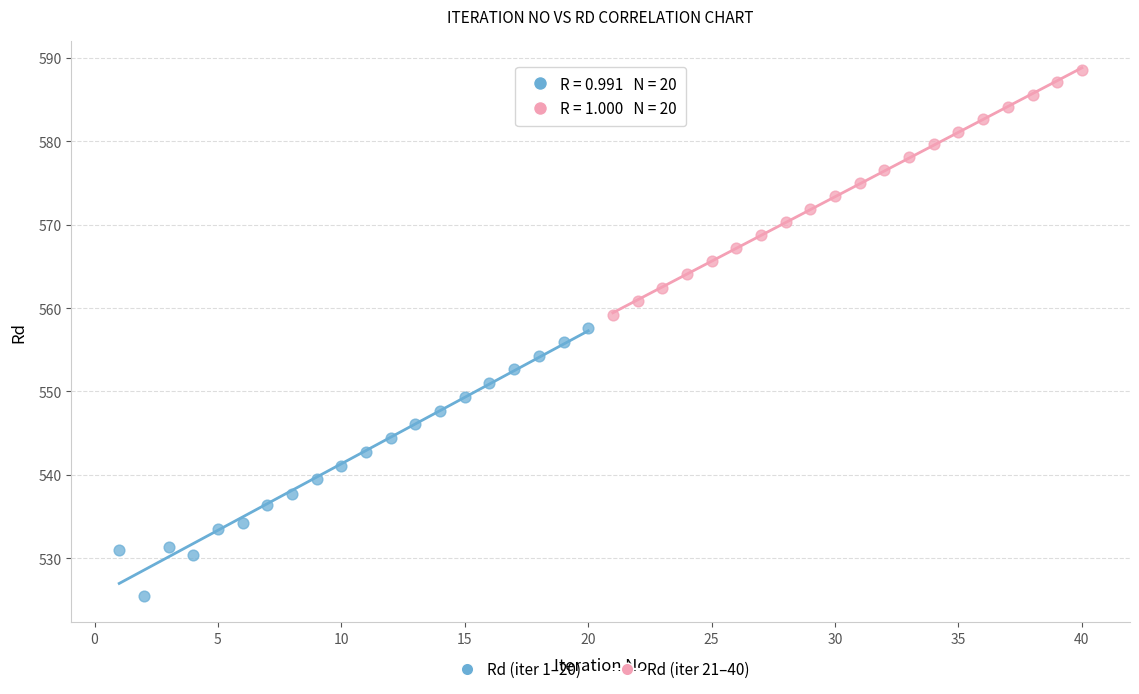

Which series contains the lowest Y value?

Rd (iter 1–20)